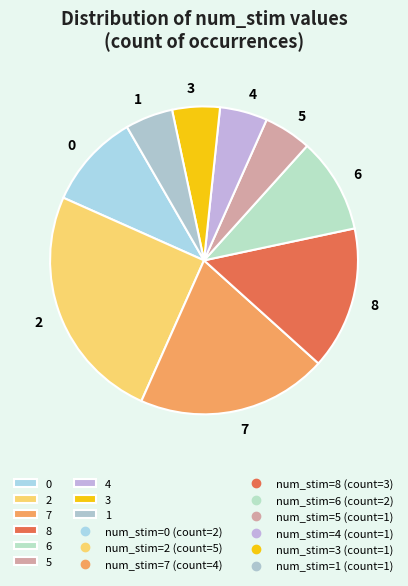

Is there a majority slice in this chart?

No